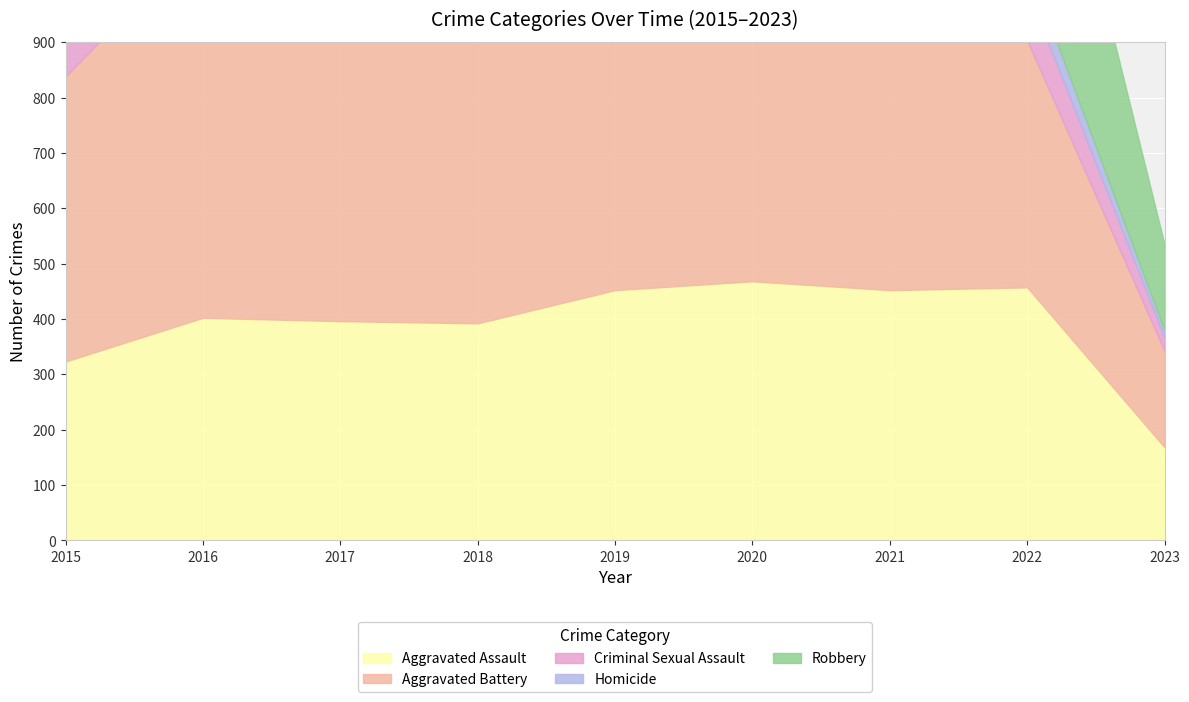

Between 2021 and 2022, which series saw the biggest shift?

Aggravated Battery